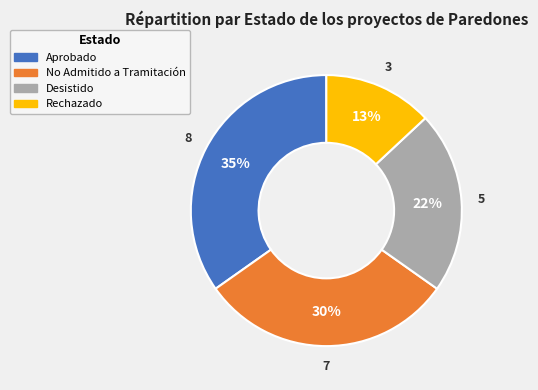

Rank the categories by value from highest to lowest.

Aprobado, No Admitido a Tramitación, Desistido, Rechazado